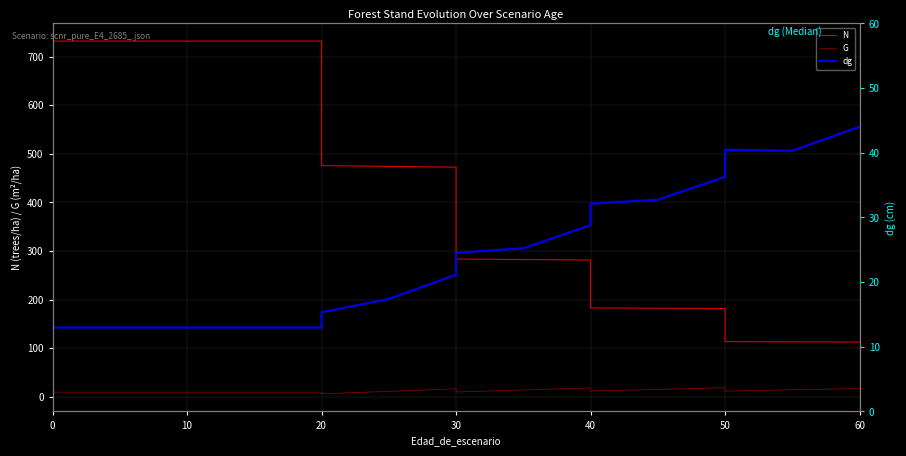

Does the chart display data point markers on the line(s)?

No